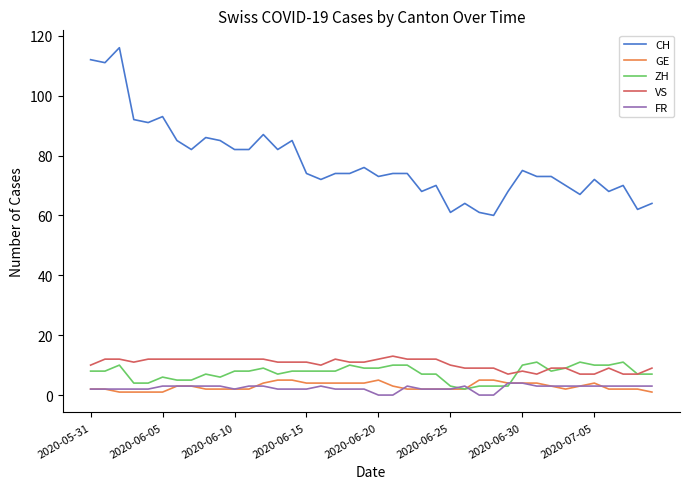

Which series has the largest total across all categories?

CH